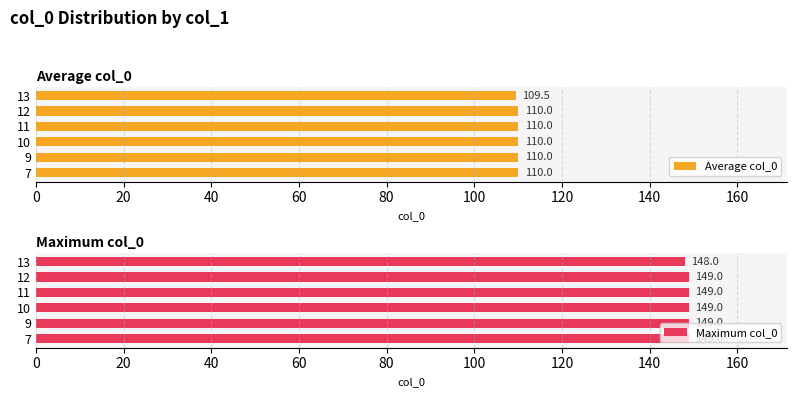

What are all the series names shown in the legend?

Average col_0, Maximum col_0